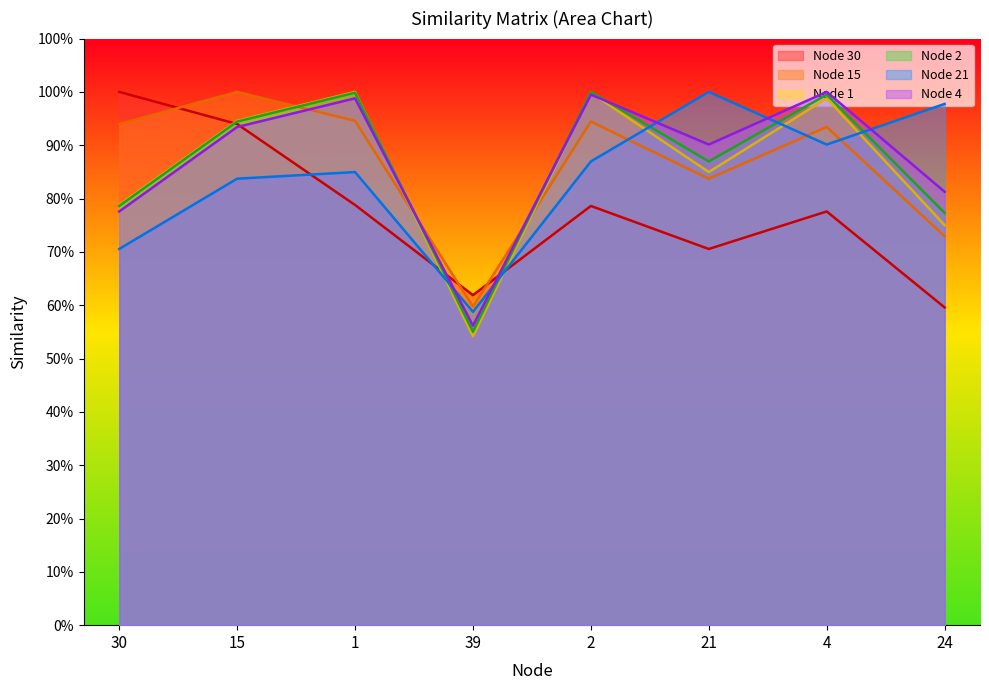

True or false: 15 has more than 2 points higher than both neighbors.

True